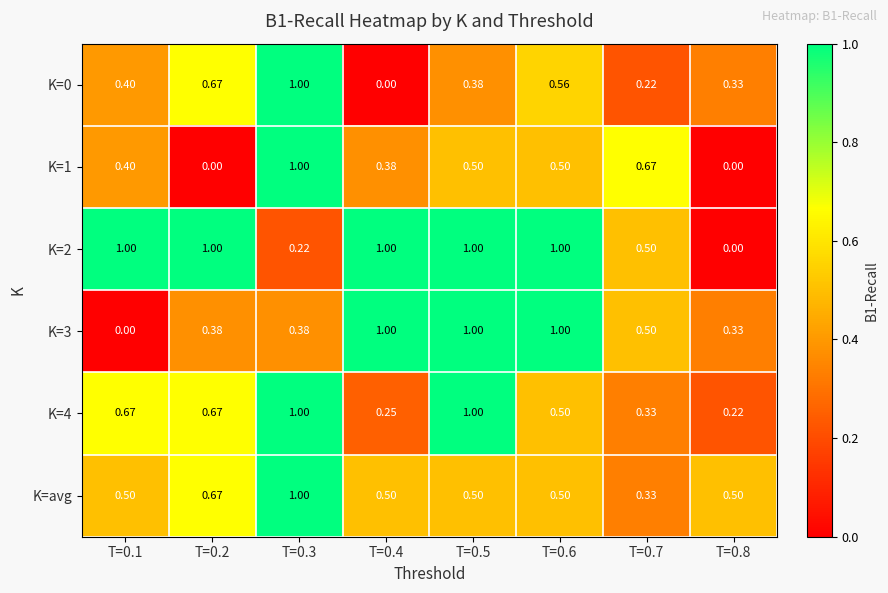

How many categories are shown in the chart?

8